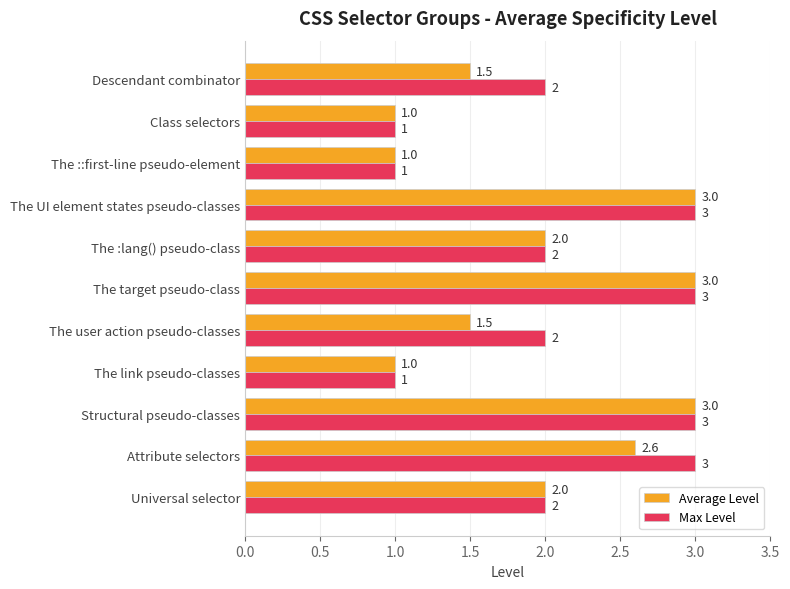

List the series in order of their overall mean, highest first.

Max Level, Average Level